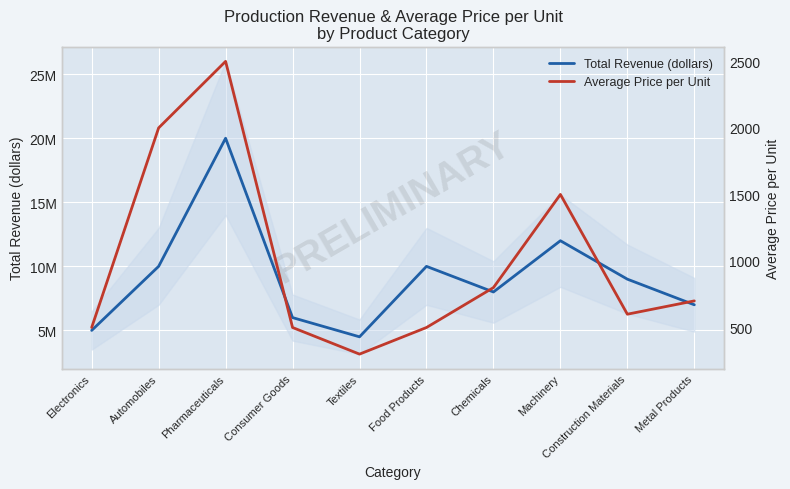

List the series in order of their overall mean, lowest first.

Average Price per Unit, Total Revenue (dollars)